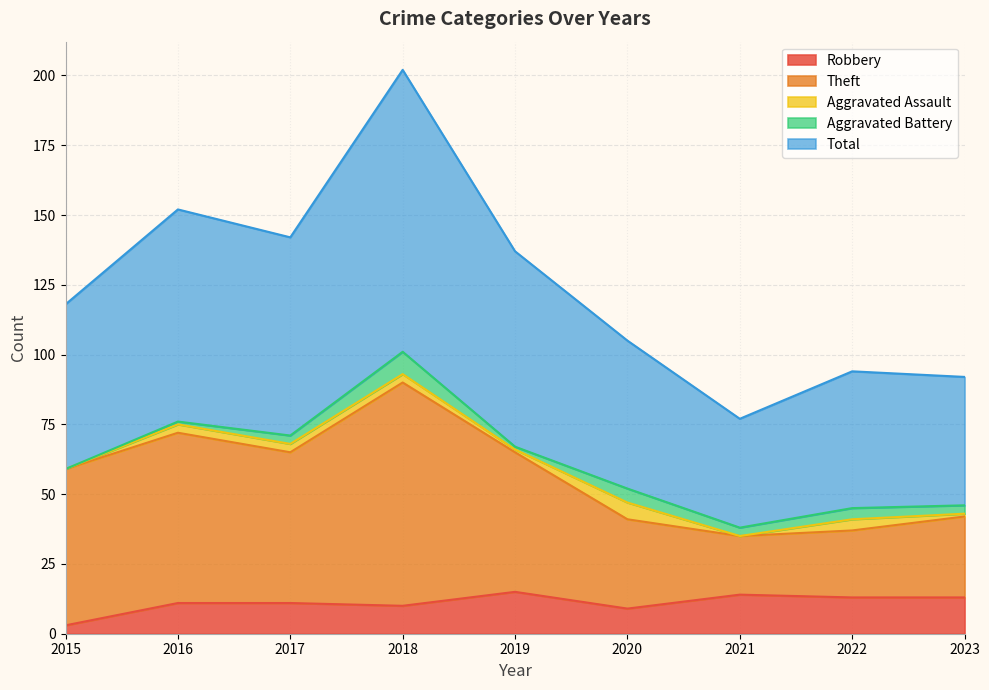

What is the approximate value of Robbery at 2016, to the nearest 10?

10